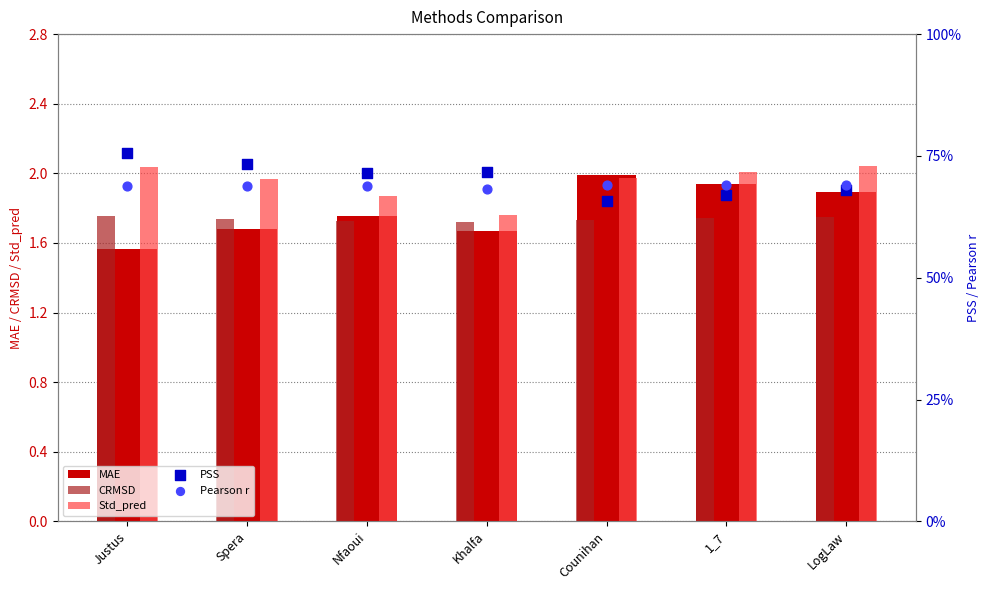

What are all the series names shown in the legend?

MAE, CRMSD, Std_pred, PSS, Pearson r